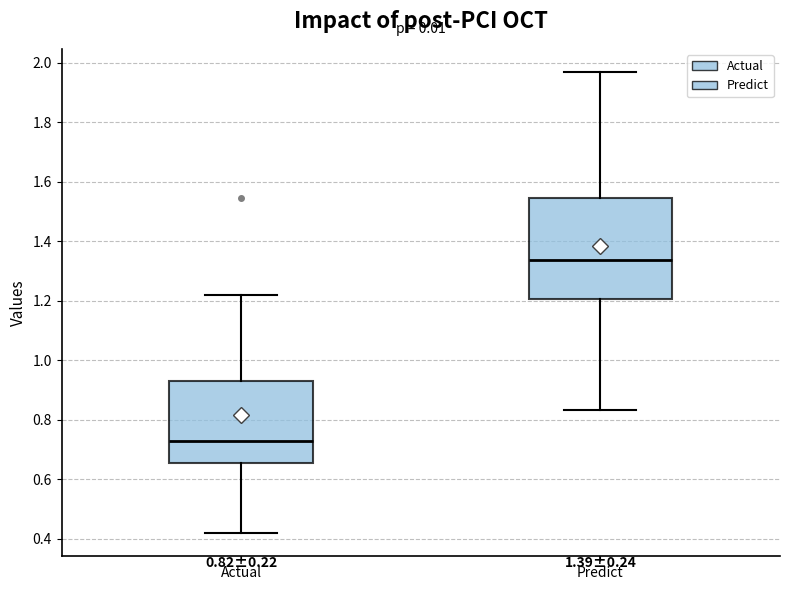

Which box is the tallest, from its lower edge to its upper edge?

Predict